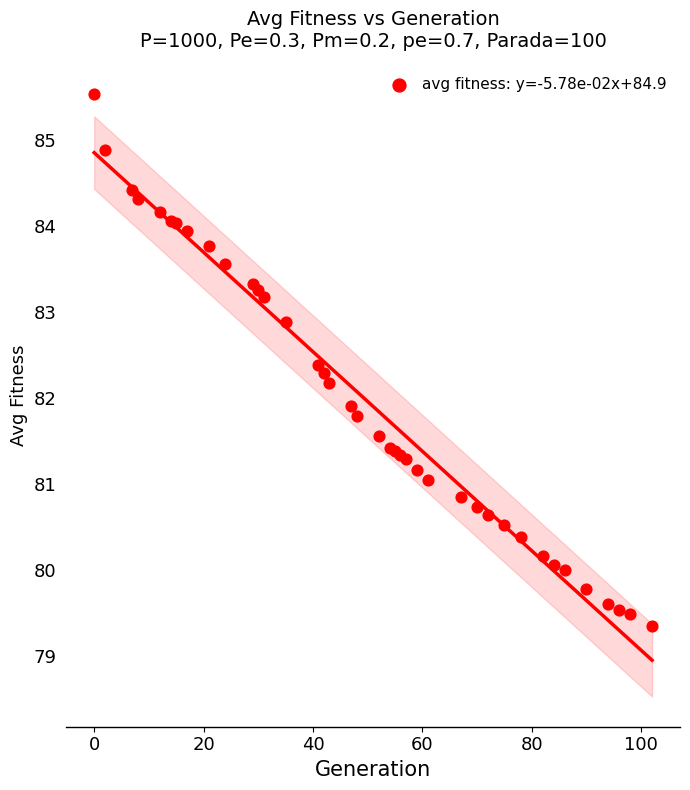

What Y value in the scatter plot is closest to 82?

81.9